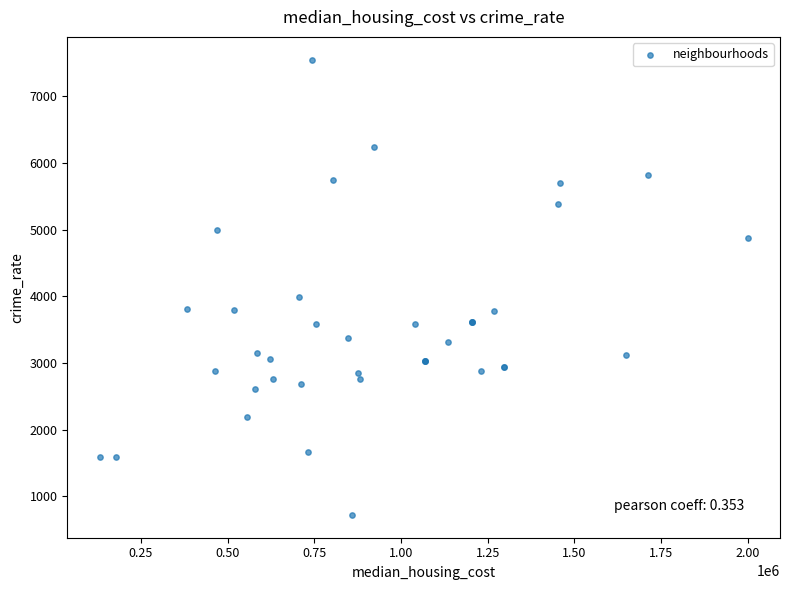

What Y value in the scatter plot is closest to 4136?

3998